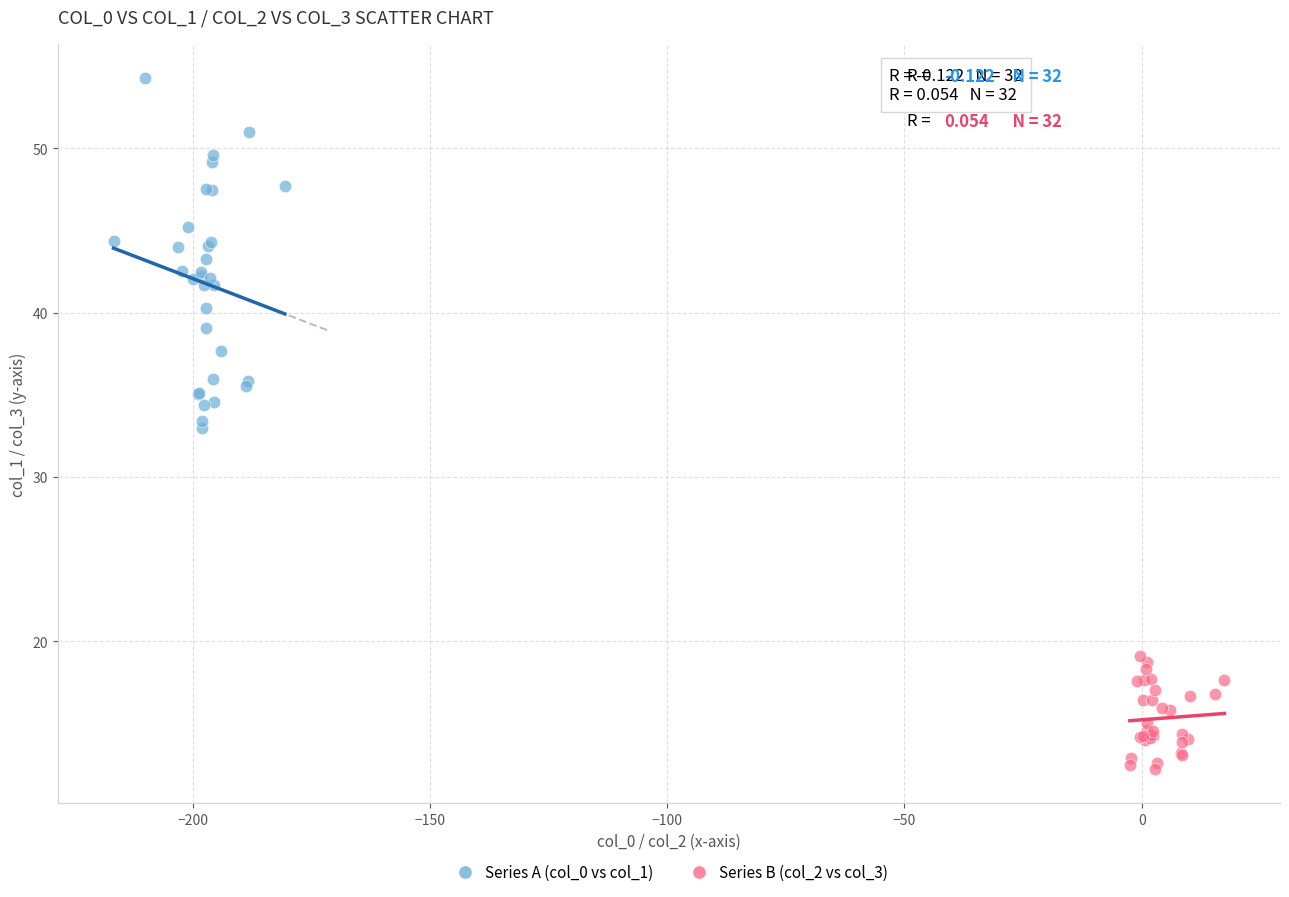

Which series has the widest spread of Y values?

Series A (col_0 vs col_1)